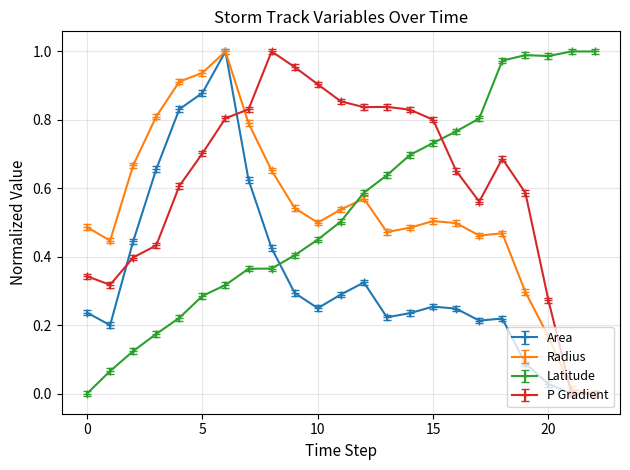

True or false: Radius has more than 1 interior local peaks.

True